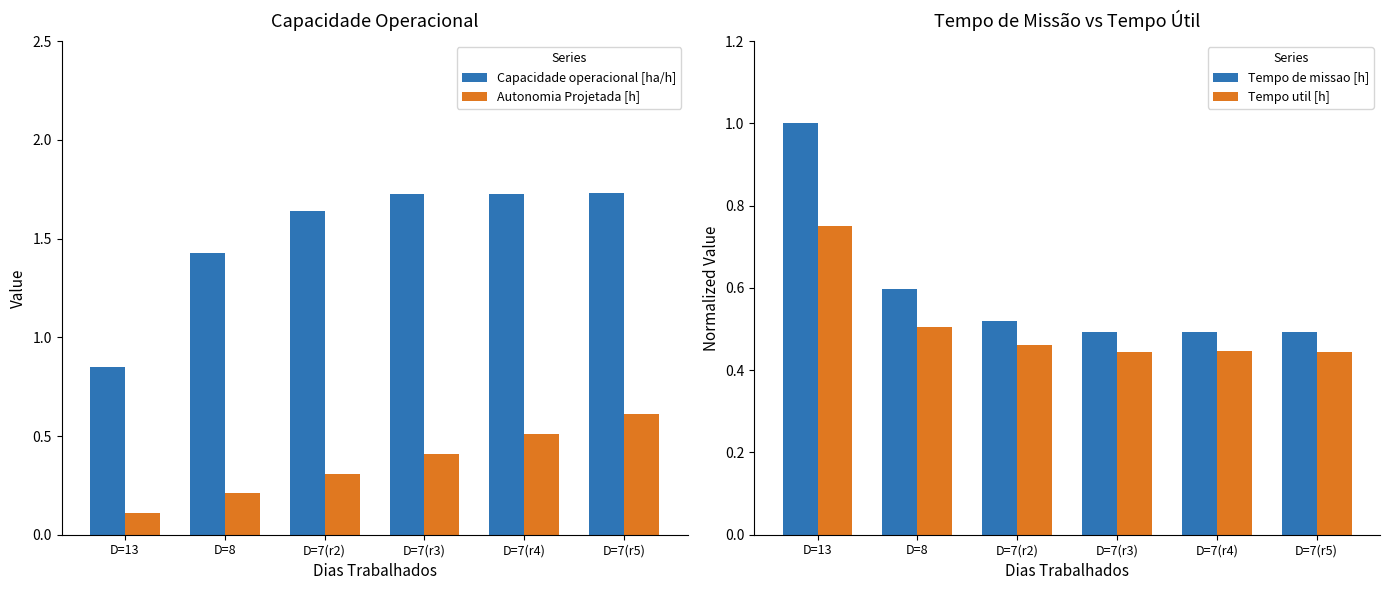

What is the total value across all series at D=7(r5)?

3.3